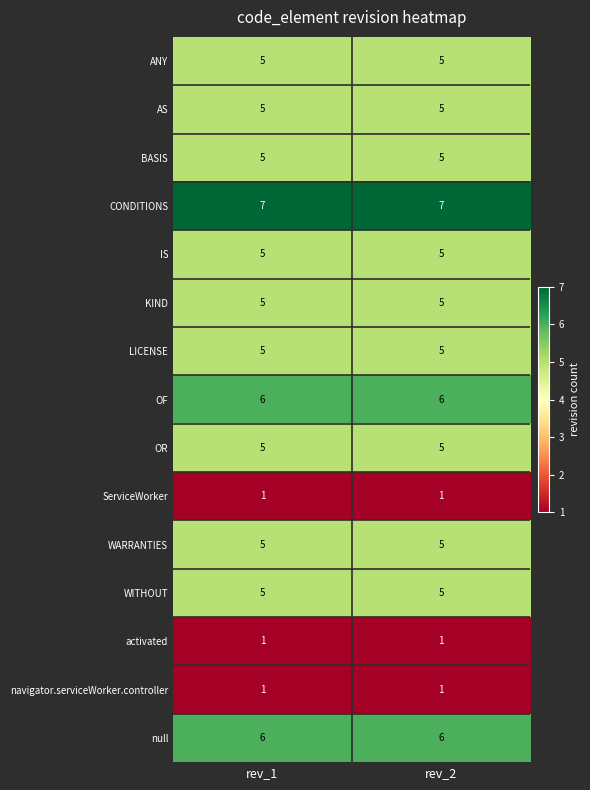

What is the highest value of the IS series?

5